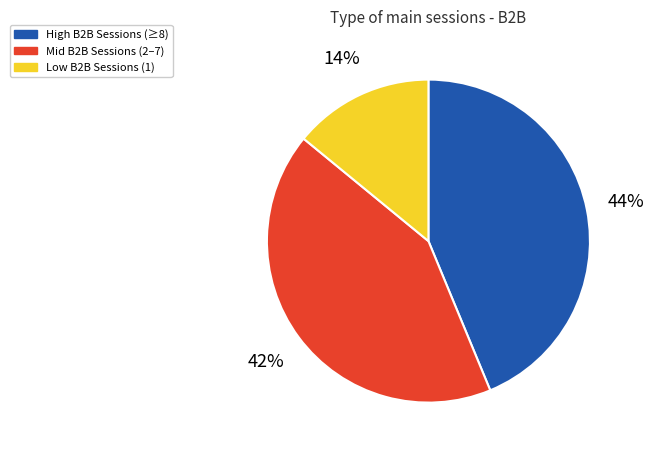

How many slices are in this pie chart?

3